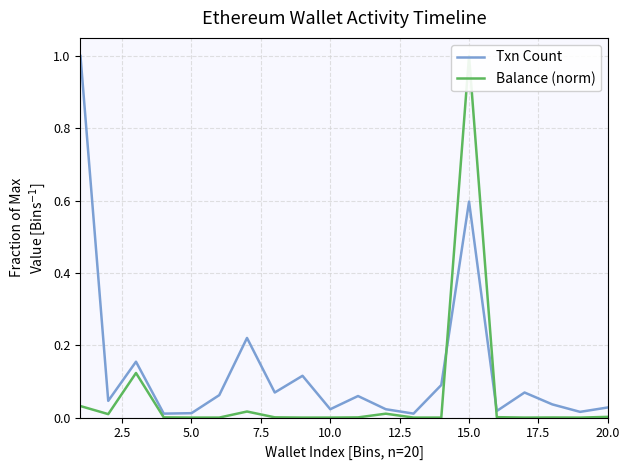

How many interior local peaks does the Balance (norm) series have?

5